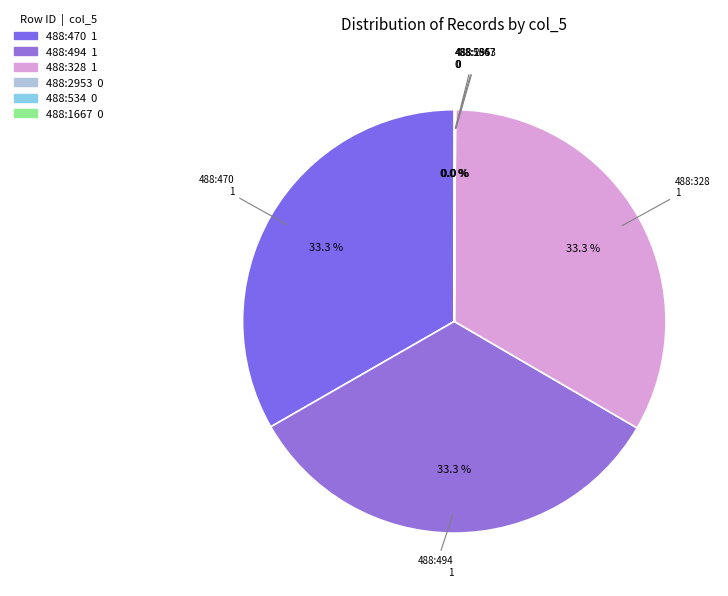

Is the sum of 488:328 and 488:470 greater than half?

Yes